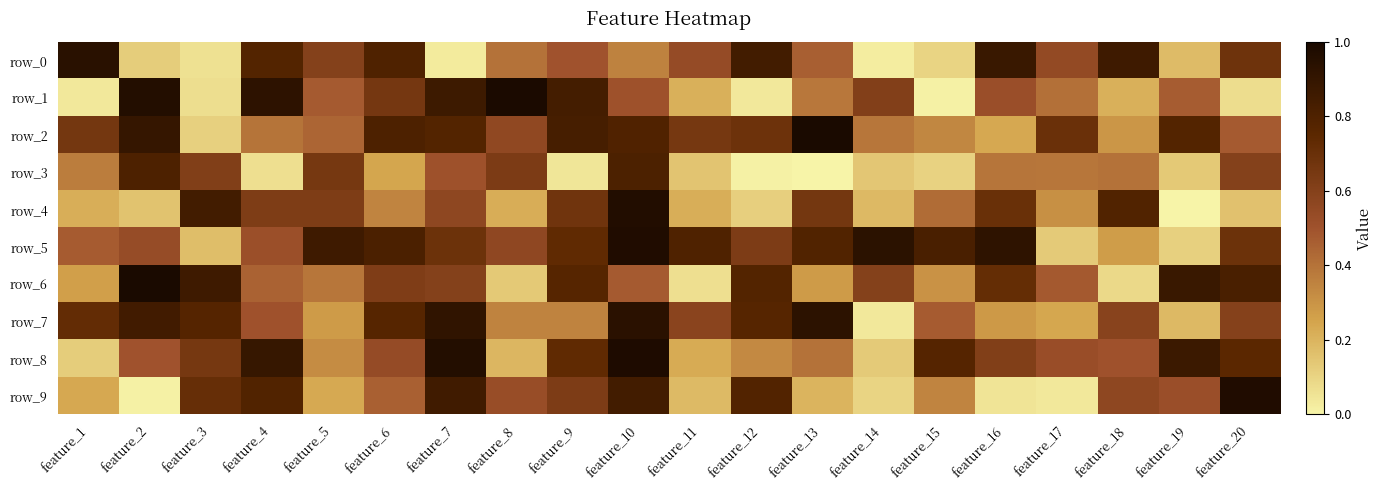

Reading left to right, transcribe all the data shown in this chart.

row_0: 0.9	0.1	0.1	0.8	0.6	0.8	0.0	0.4	0.5	0.4	0.5	0.8	0.5	0.0	0.1	0.9	0.5	0.9	0.2	0.7
row_1: 0.0	1.0	0.1	0.9	0.5	0.7	0.9	1.0	0.8	0.5	0.2	0.0	0.4	0.6	0.0	0.5	0.4	0.2	0.5	0.1
row_2: 0.7	0.9	0.1	0.4	0.4	0.8	0.8	0.6	0.8	0.8	0.6	0.7	1.0	0.4	0.3	0.2	0.7	0.3	0.8	0.5
row_3: 0.4	0.8	0.6	0.1	0.6	0.2	0.5	0.6	0.0	0.8	0.2	0.0	0.0	0.1	0.1	0.4	0.4	0.4	0.1	0.6
row_4: 0.2	0.2	0.8	0.6	0.6	0.3	0.6	0.2	0.7	1.0	0.2	0.1	0.7	0.2	0.4	0.7	0.3	0.8	0.0	0.2
row_5: 0.5	0.5	0.2	0.5	0.9	0.8	0.7	0.6	0.7	1.0	0.8	0.6	0.8	0.9	0.8	0.9	0.1	0.3	0.1	0.7
row_6: 0.3	1.0	0.9	0.4	0.4	0.6	0.6	0.1	0.8	0.5	0.1	0.8	0.3	0.6	0.3	0.7	0.5	0.1	0.9	0.8
row_7: 0.7	0.9	0.8	0.5	0.3	0.8	0.9	0.3	0.3	0.9	0.6	0.8	0.9	0.0	0.5	0.3	0.2	0.6	0.2	0.6
row_8: 0.1	0.5	0.7	0.9	0.3	0.5	1.0	0.2	0.7	1.0	0.2	0.3	0.4	0.1	0.8	0.6	0.5	0.5	0.9	0.8
row_9: 0.2	0.0	0.7	0.8	0.2	0.5	0.9	0.5	0.6	0.8	0.2	0.8	0.2	0.1	0.3	0.0	0.0	0.6	0.5	1.0